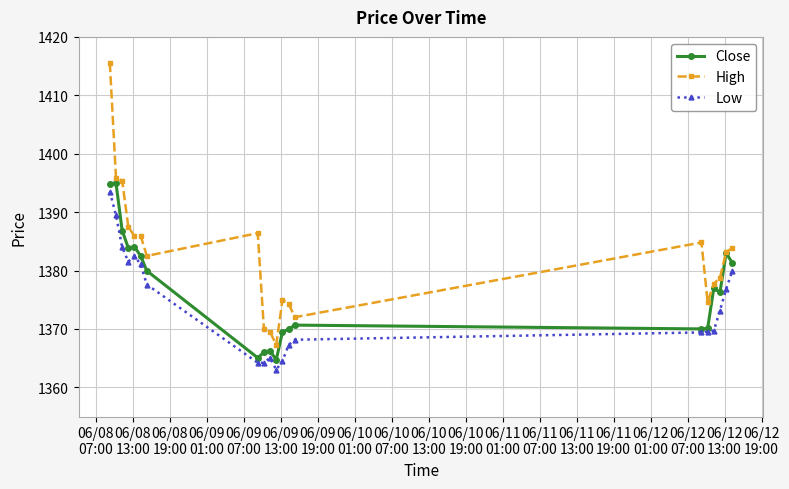

What is the minimum value shown in the chart?

1363.0